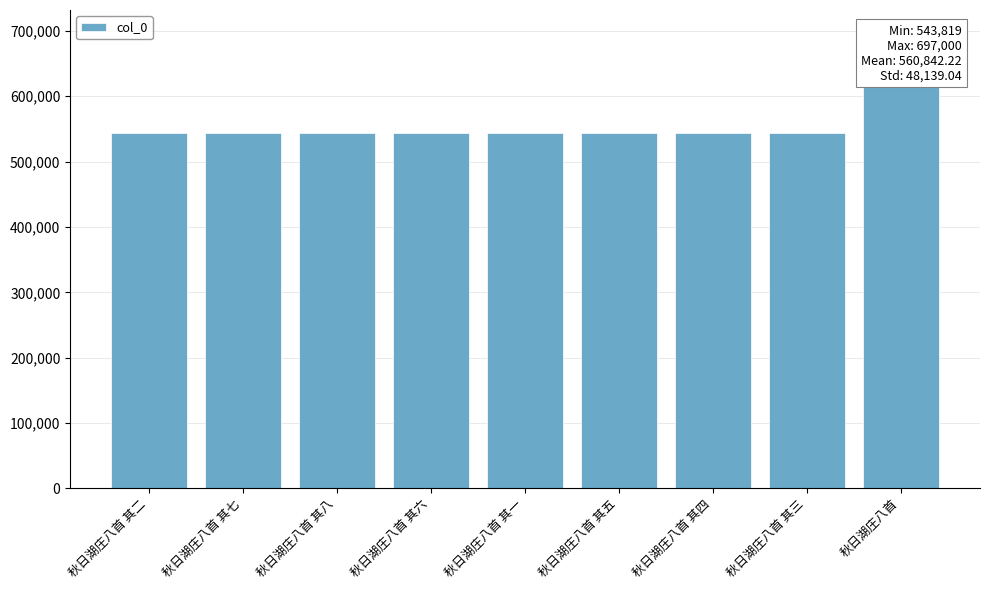

The value at 秋日湖庄八首 其五 is 543823. True or false?

True